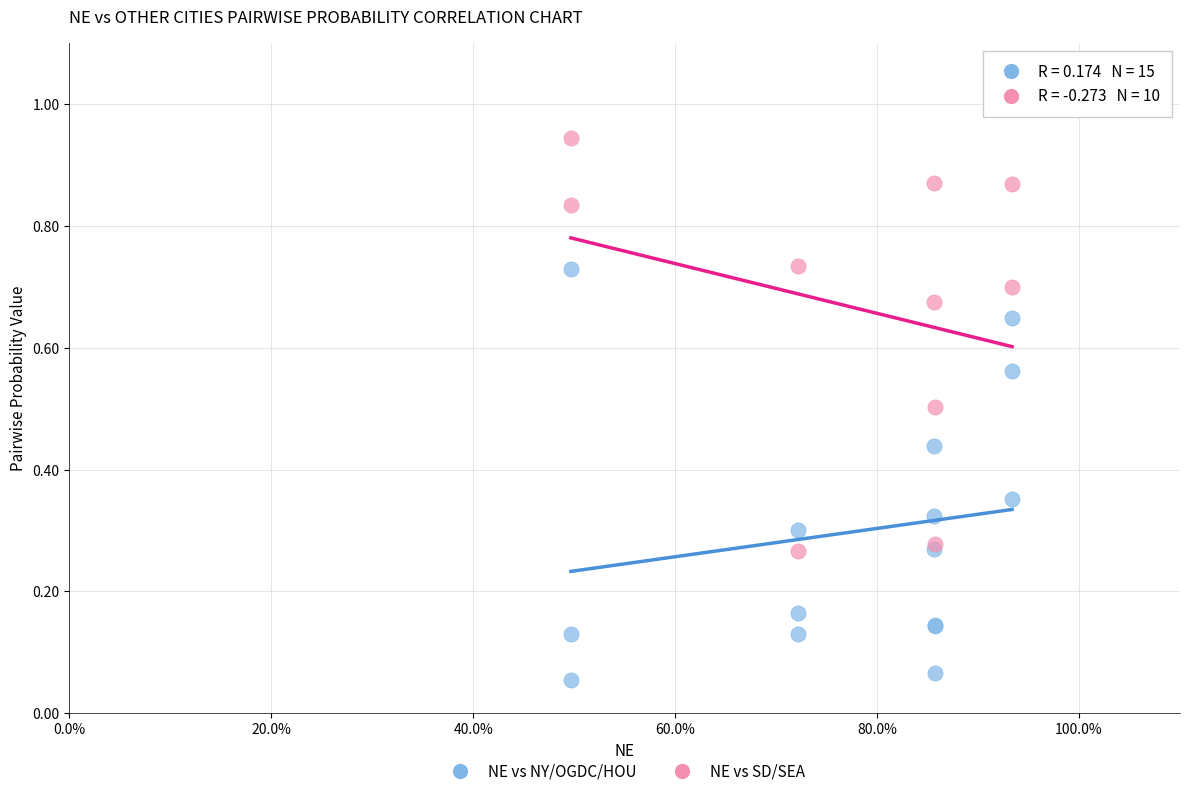

Which series reaches the maximum Y coordinate?

NE vs SD/SEA